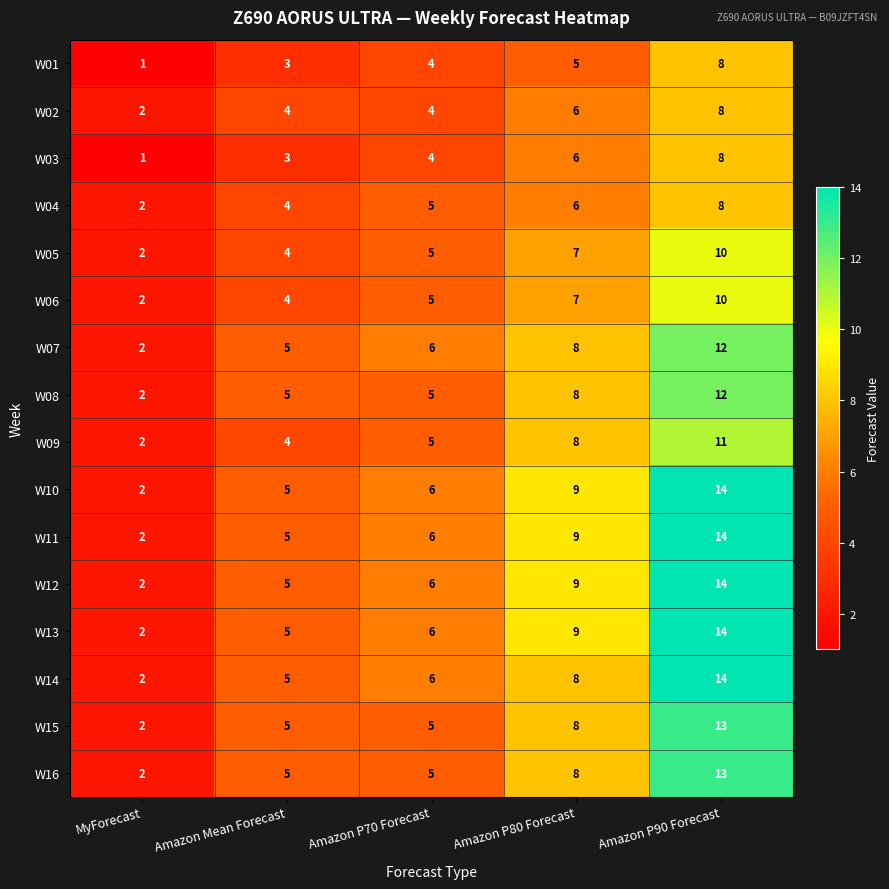

What is the approximate value of W12 at Amazon P90 Forecast, to the nearest 10?

10